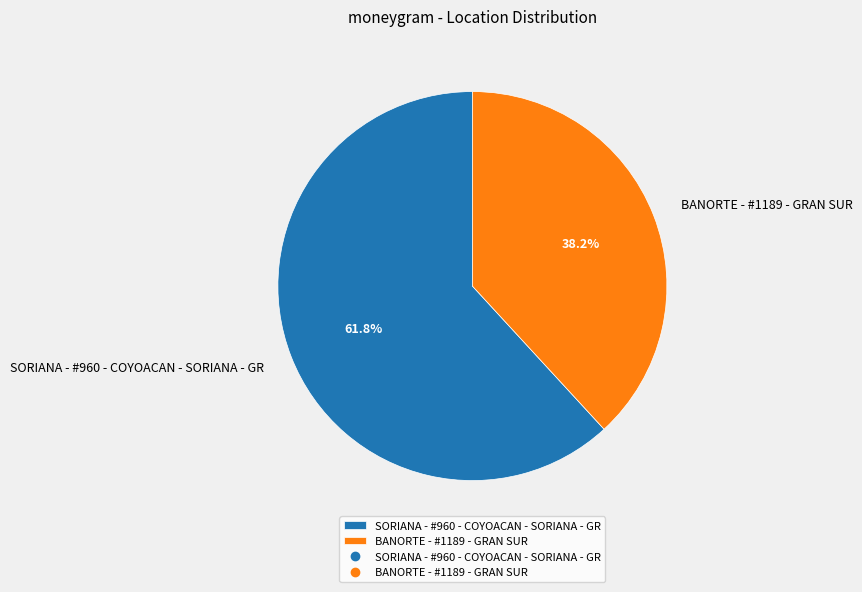

How many slices are in this pie chart?

2